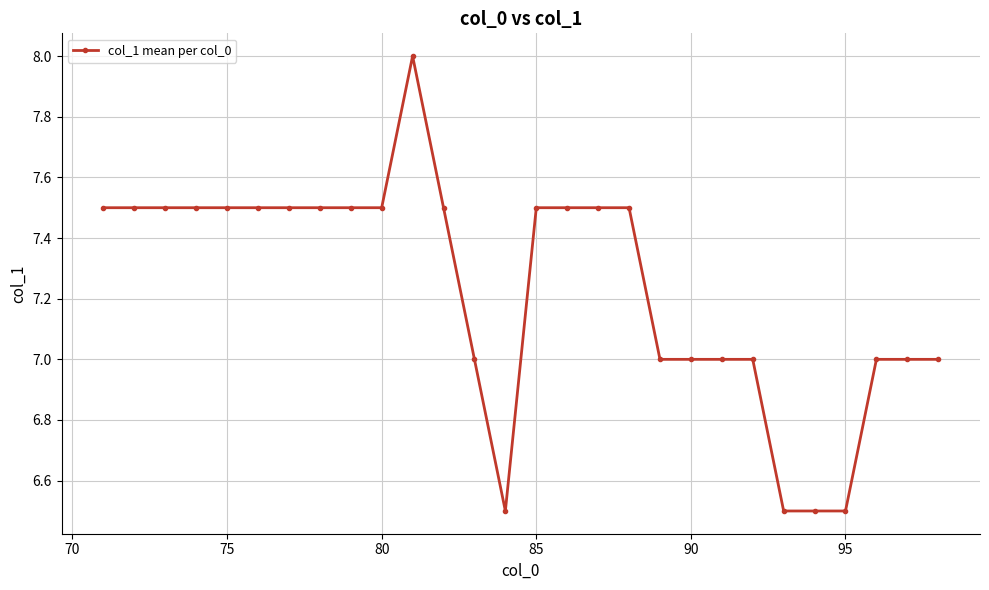

What is the value of the 1st point from the left?

7.5